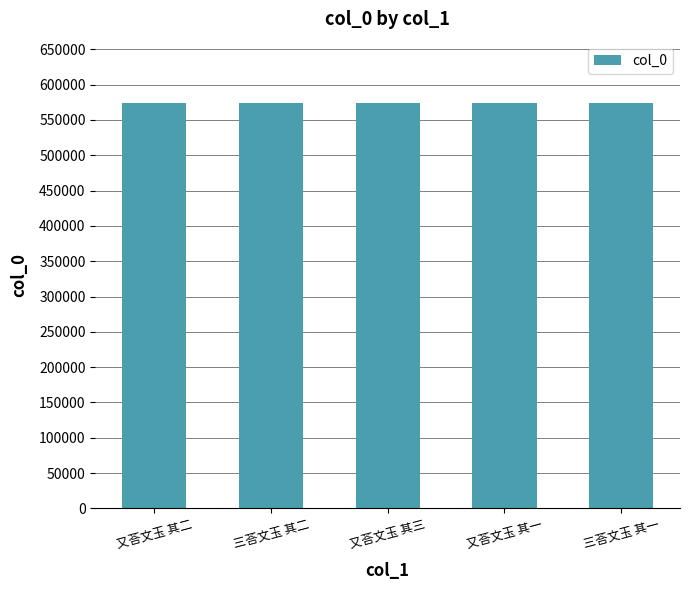

The value at 又荅文玉 其二 is 873245. True or false?

False